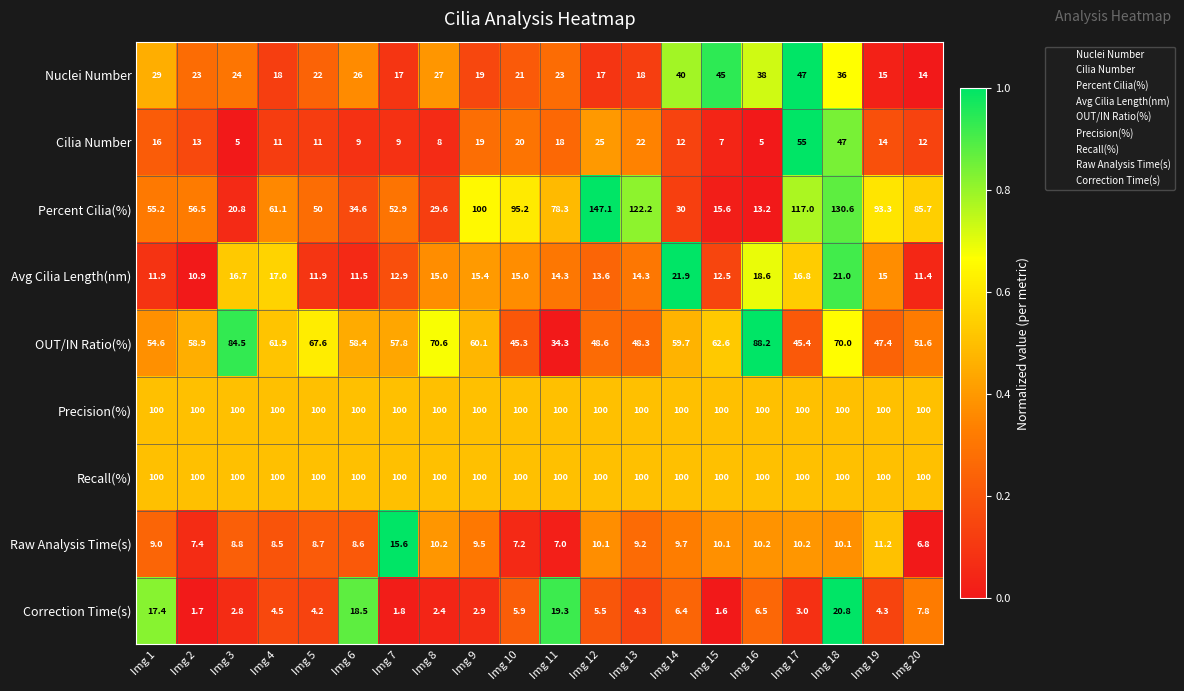

What is the sum of all Recall(%) values?

2000.0